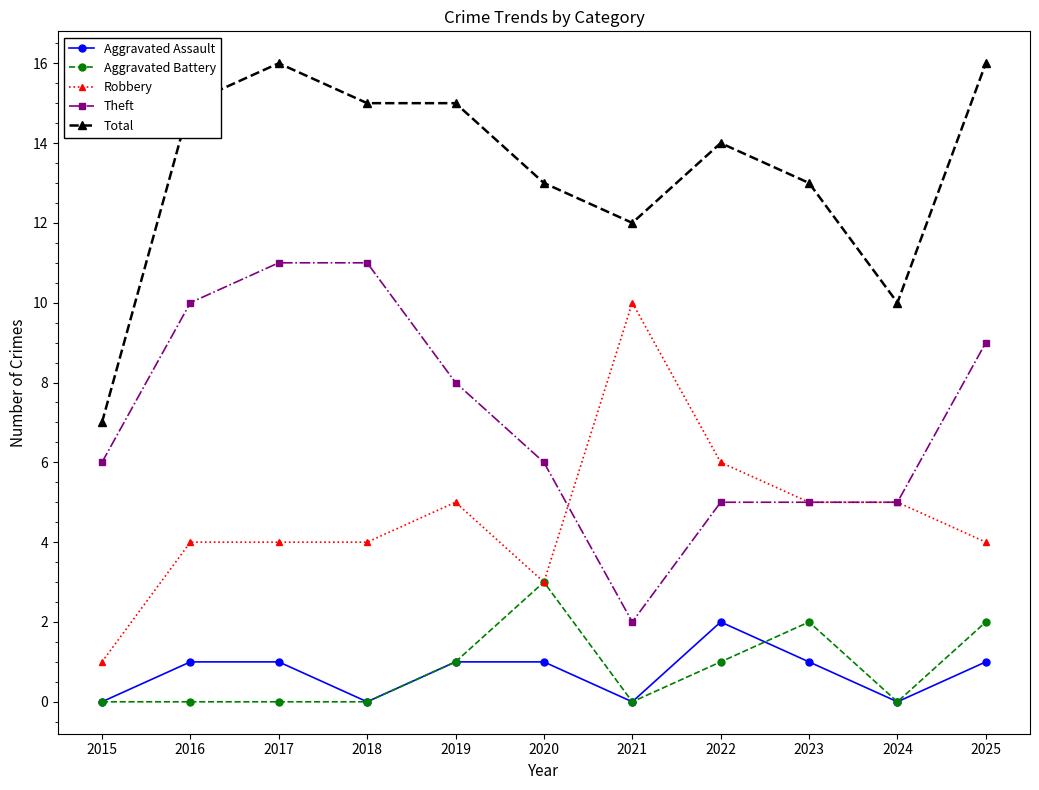

What is the average value of the Aggravated Battery series?

1